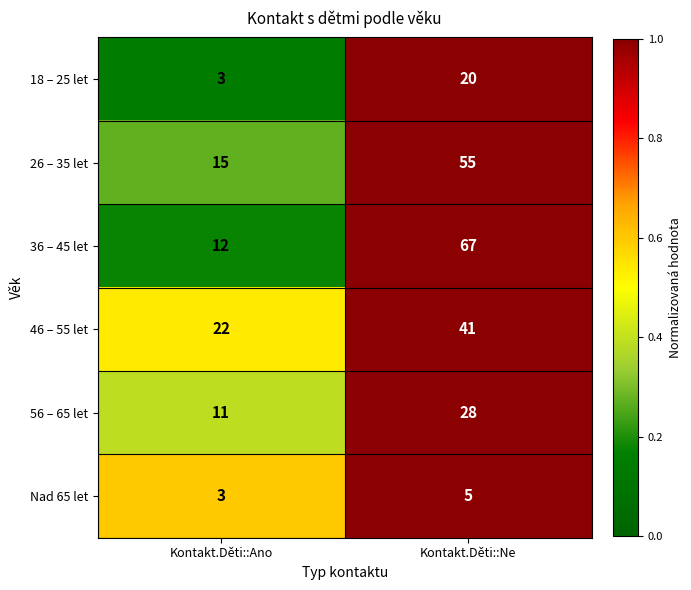

Which category has the lowest value across all series?

Kontakt.Děti::Ano